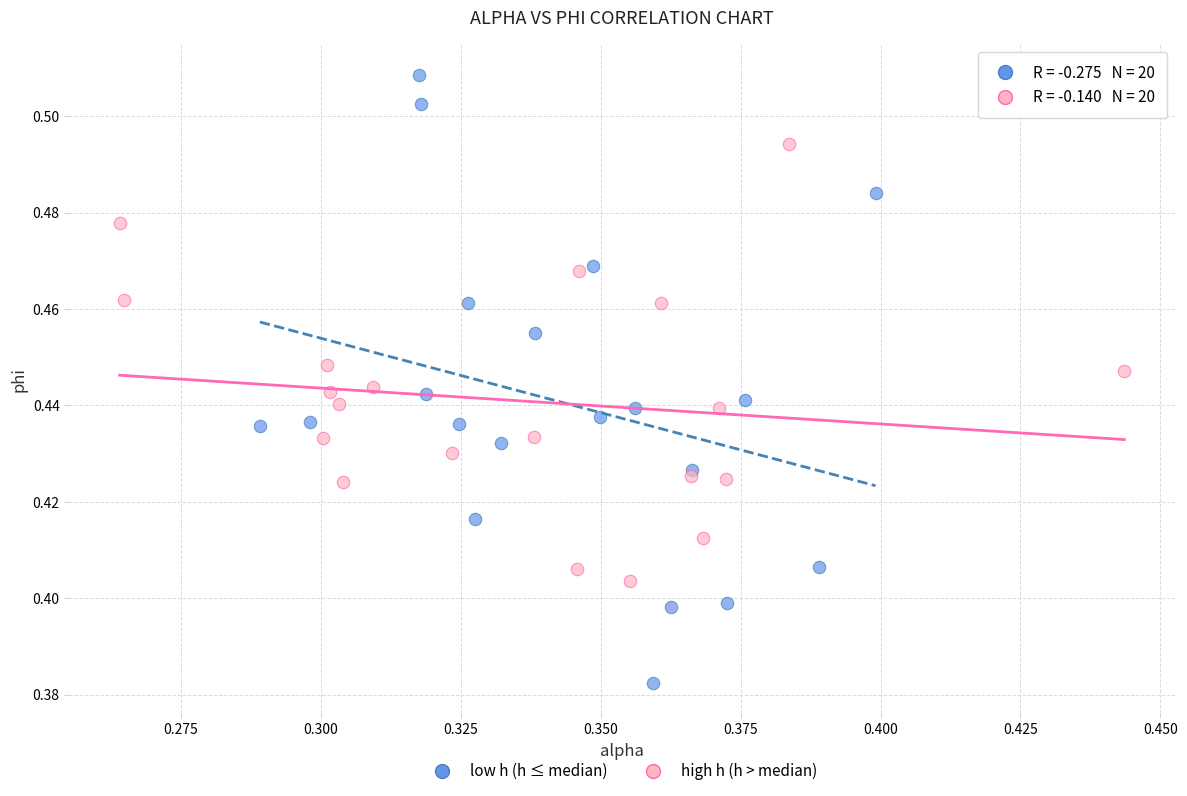

Which series contains the highest Y value?

low h (h ≤ median)